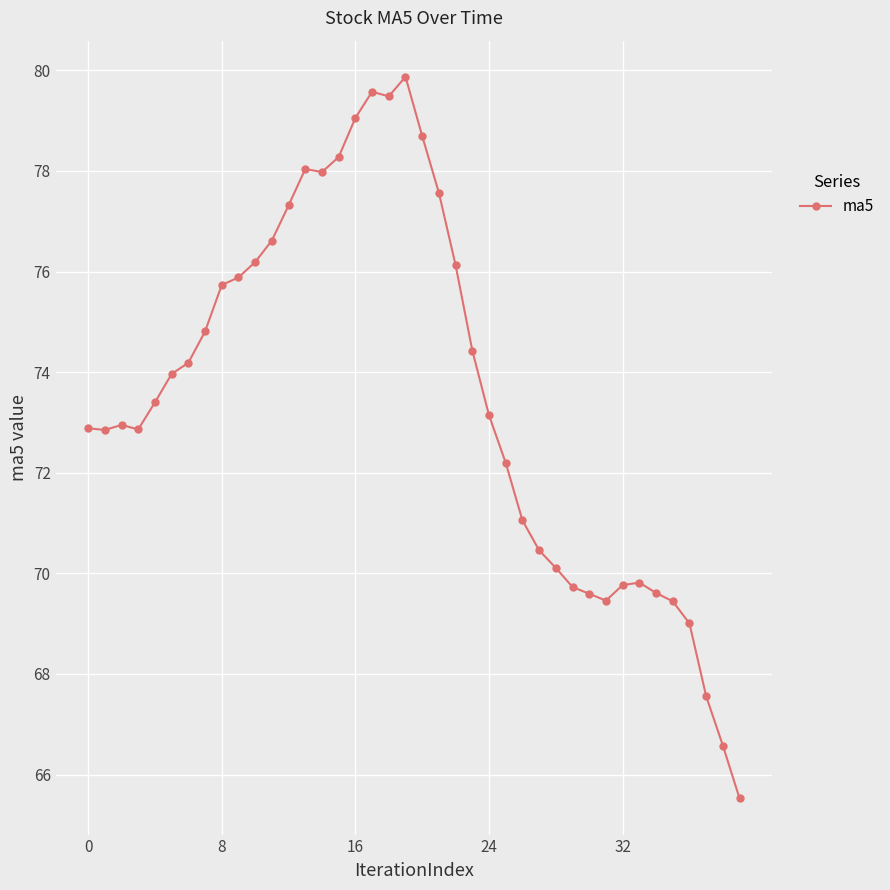

What is the smallest value displayed?

65.5